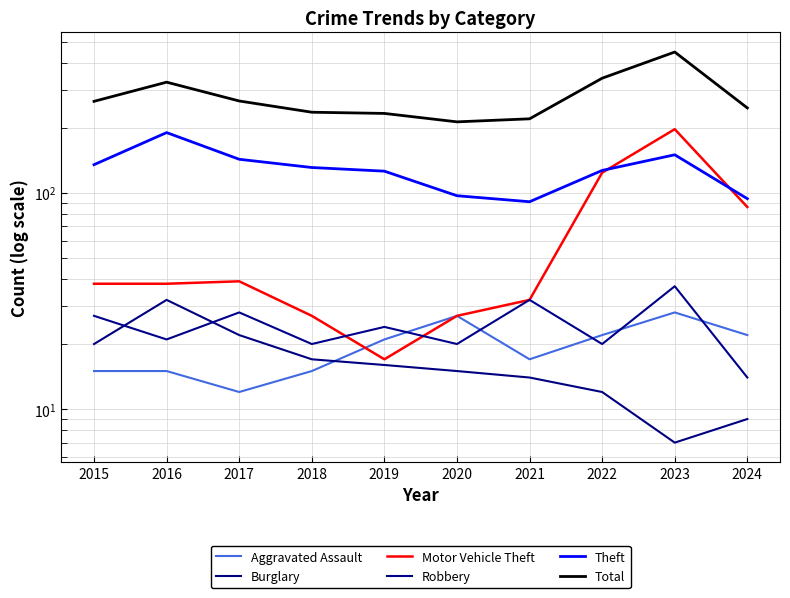

True or false: Motor Vehicle Theft and Aggravated Assault intersect in this chart.

True